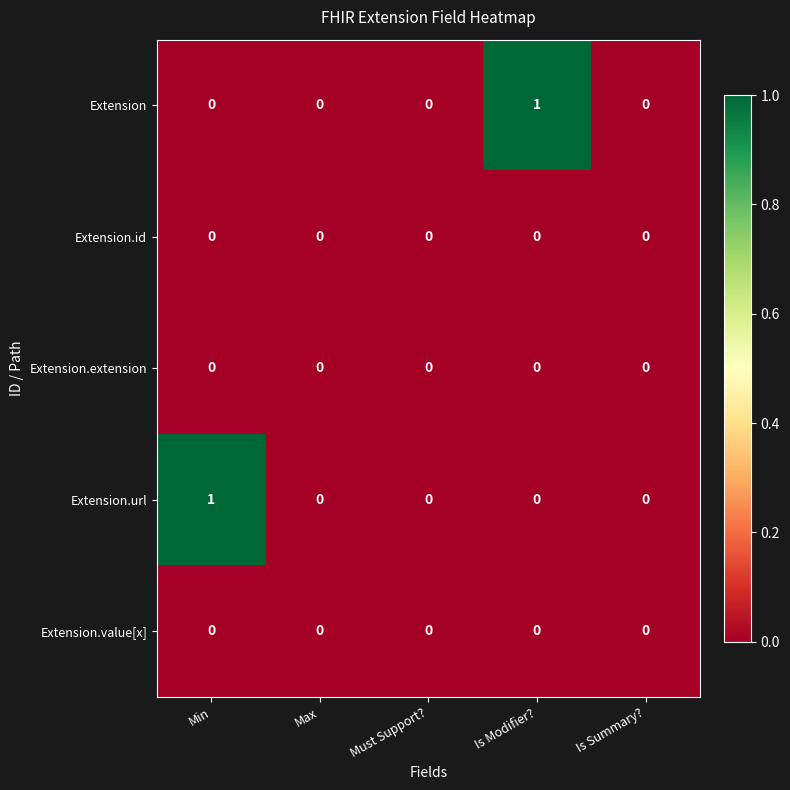

Is the value of Extension.url at Min greater than the value of Extension at Max?

Yes